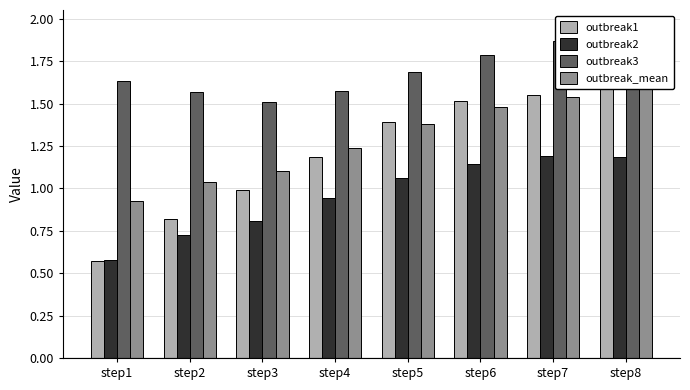

Rank the series by their maximum value, from lowest to highest.

outbreak2, outbreak_mean, outbreak1, outbreak3